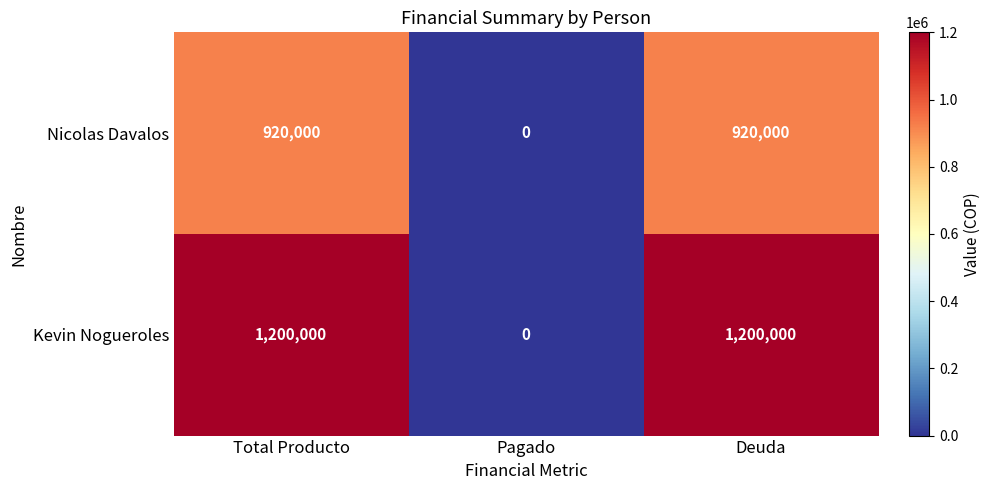

Which series has the widest spread of values?

Kevin Nogueroles